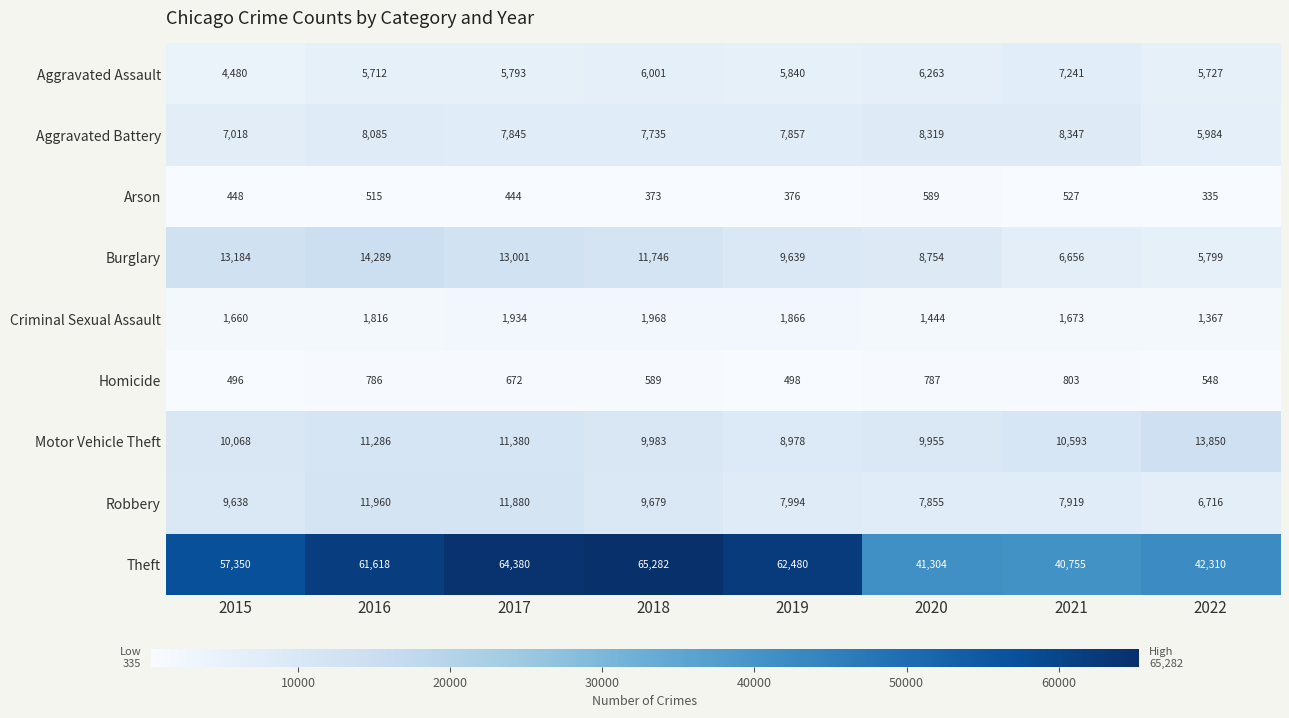

Which series changed the most between 2015 and 2018?

Theft